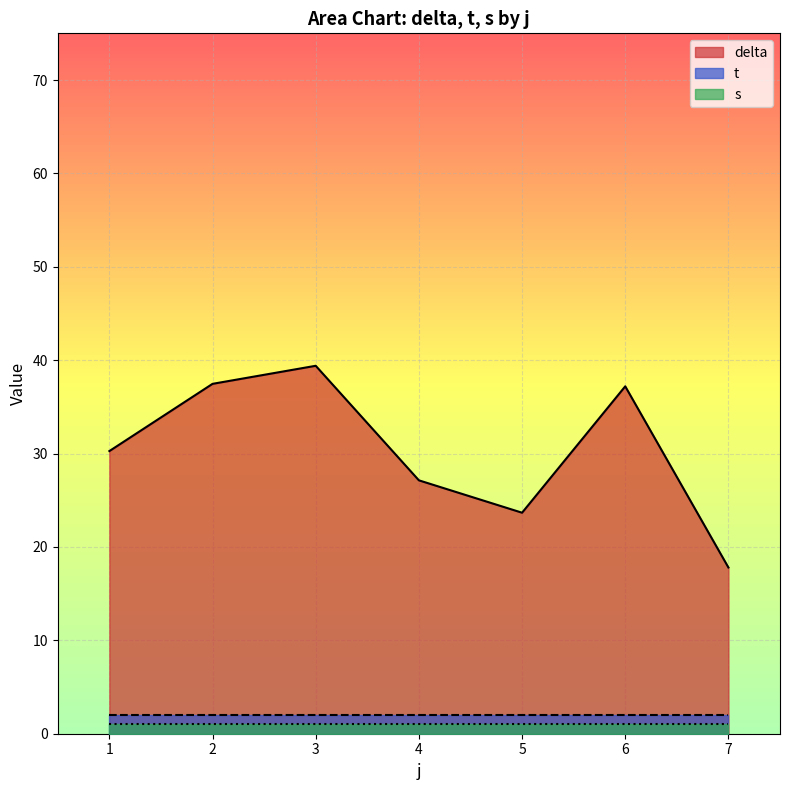

True or false: s and t intersect in this chart.

False